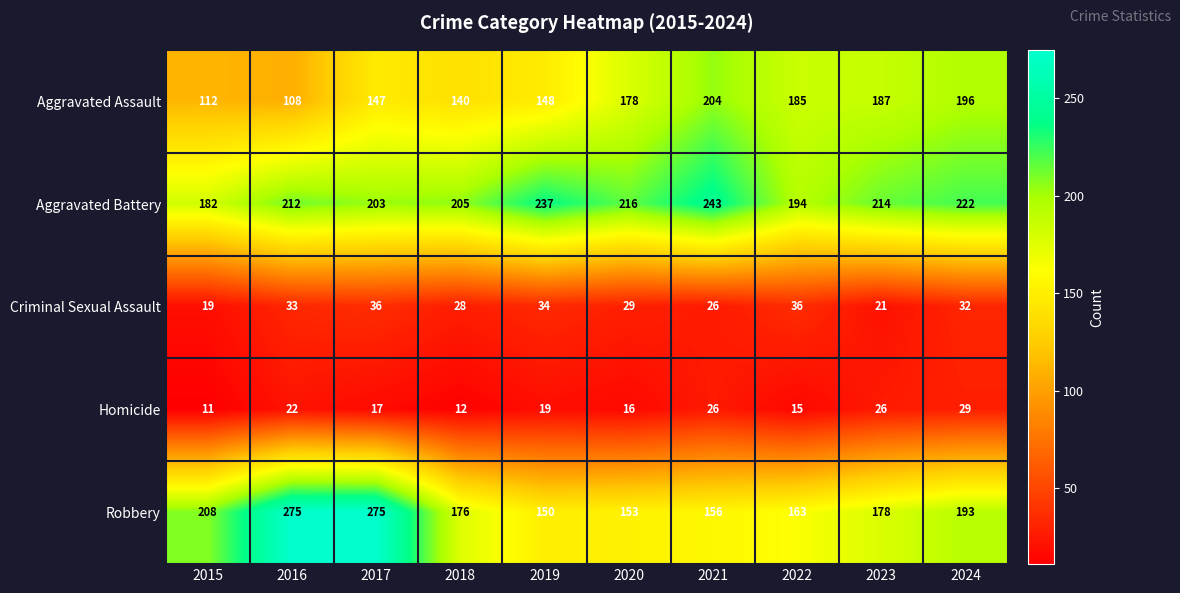

Count the number of categories in the chart.

10